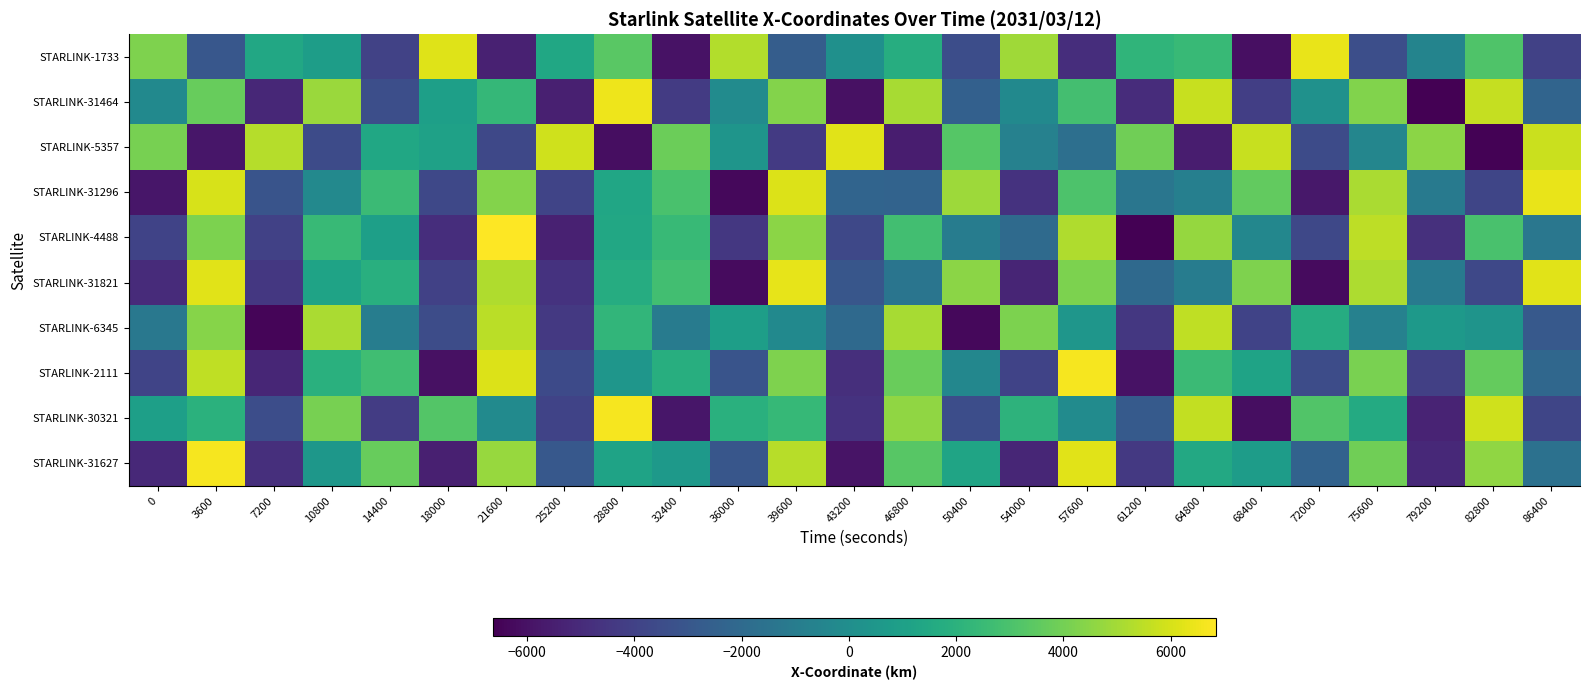

How many distinct data groups are displayed?

10